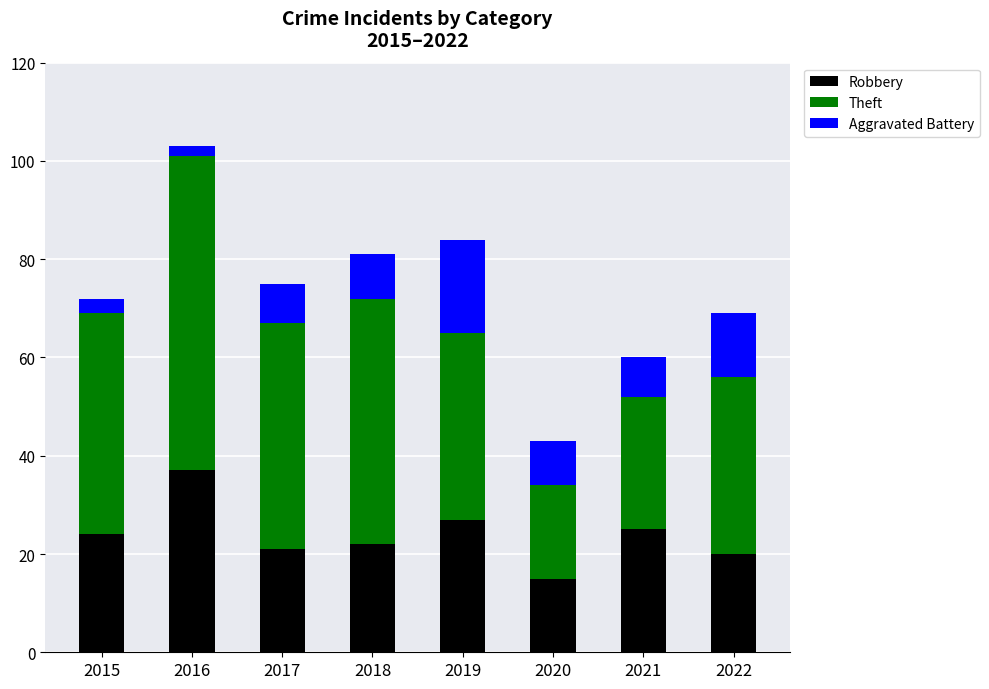

Read the Robbery value at 2015.

24